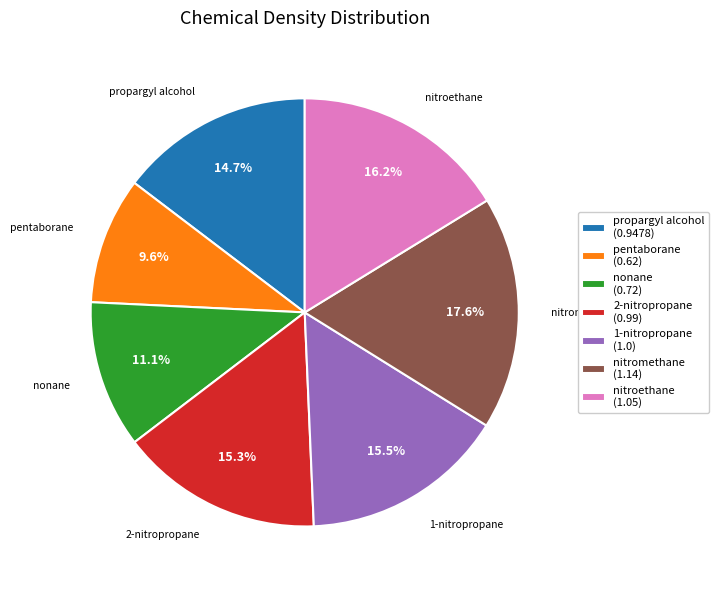

What percentage is the 2-nitropropane slice, to the nearest percent?

15%